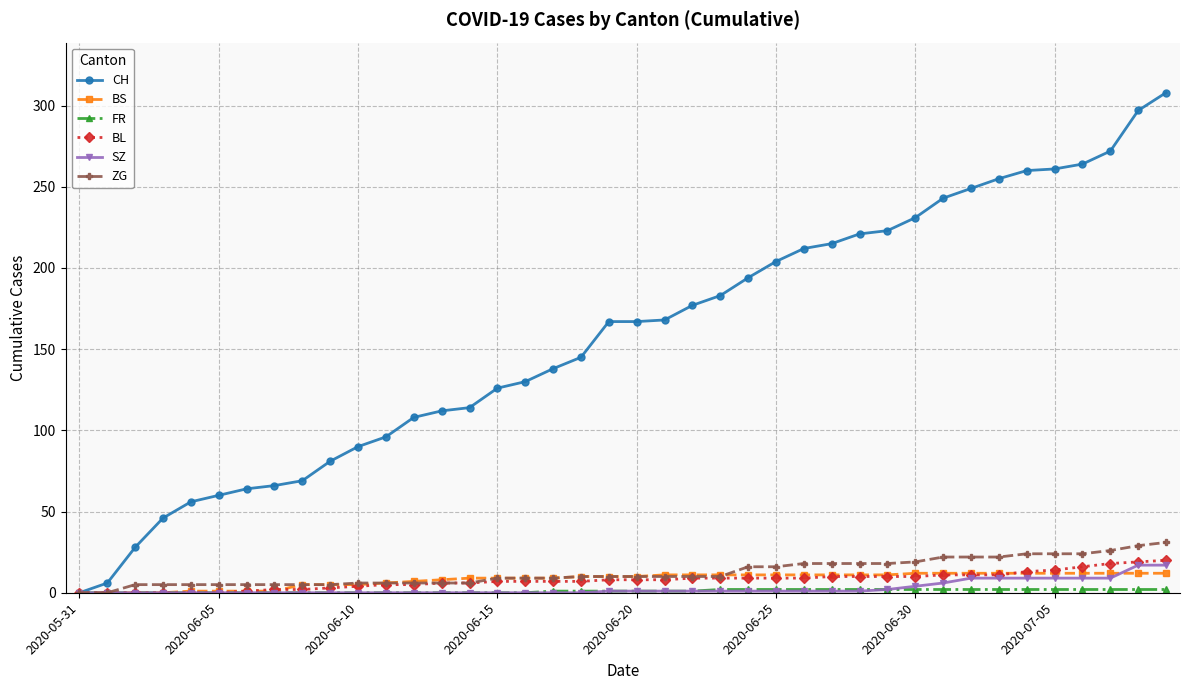

Which series has the largest total across all categories?

CH